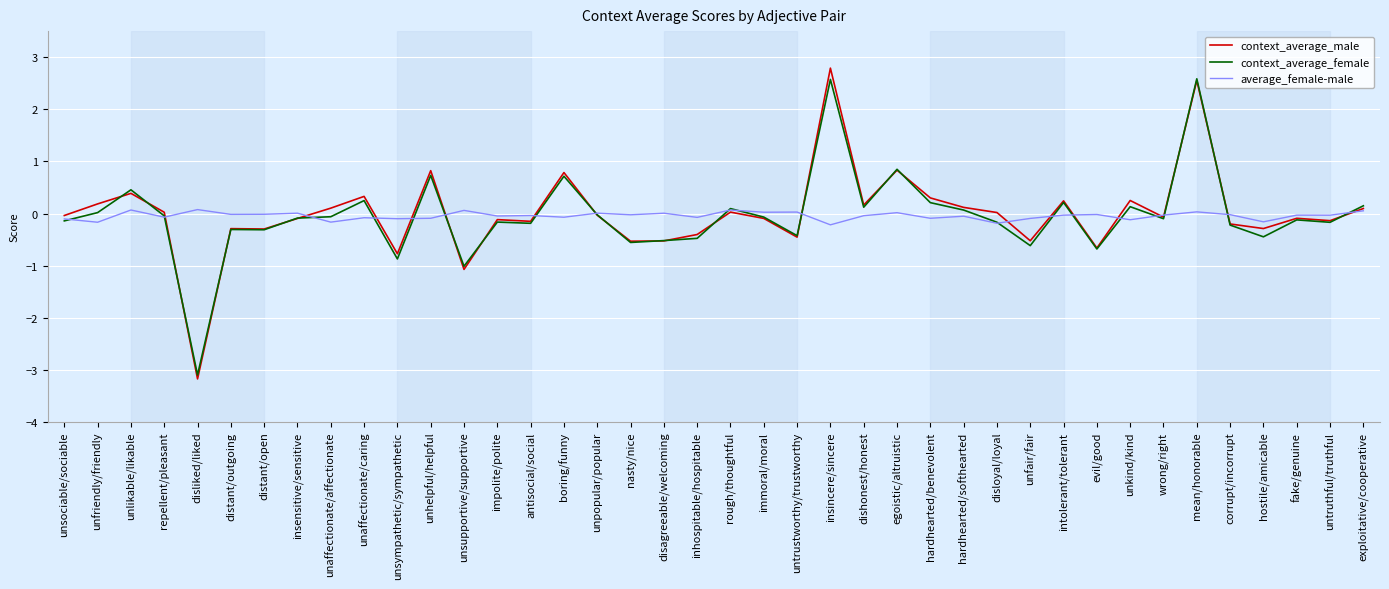

What is the minimum value for average_female-male?

-0.2